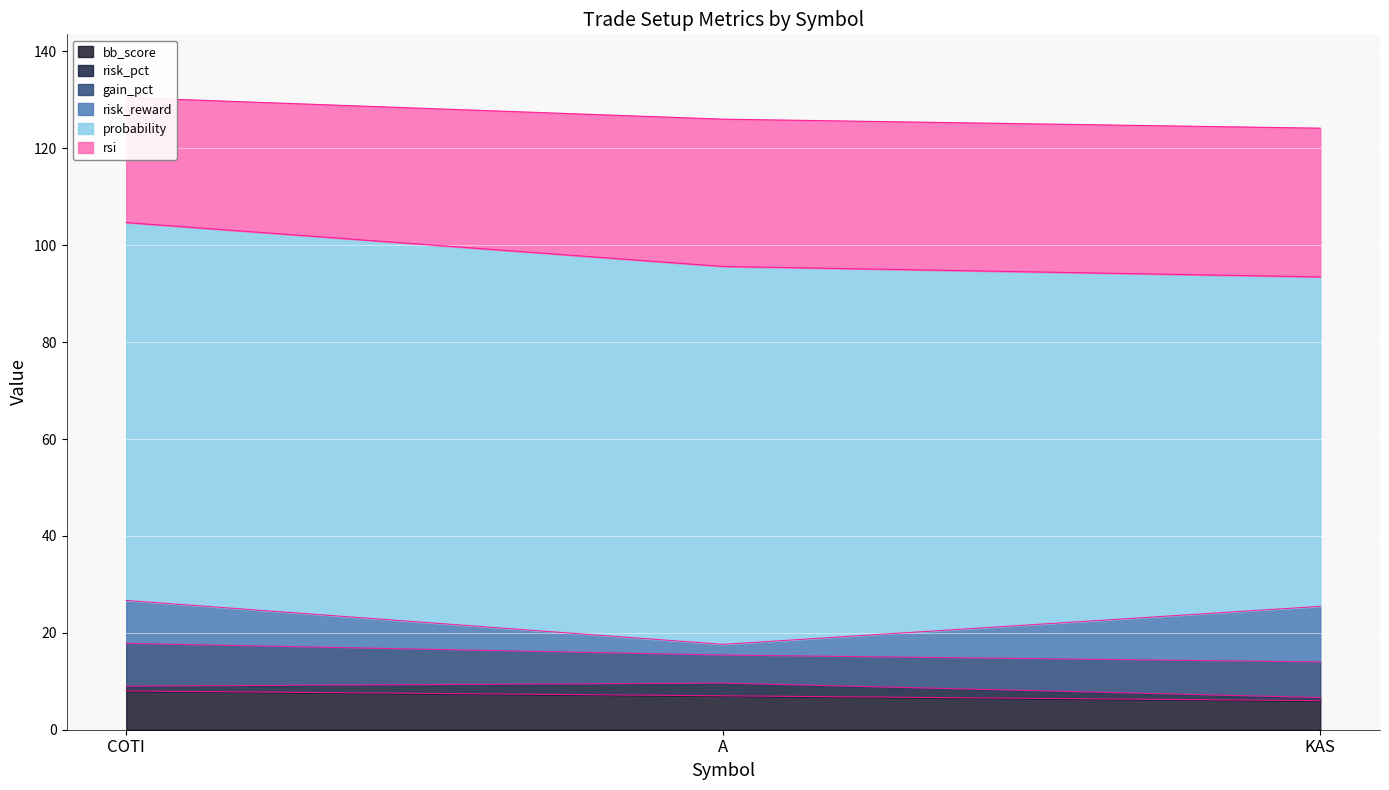

How many values in the bb_score series are below 7?

1